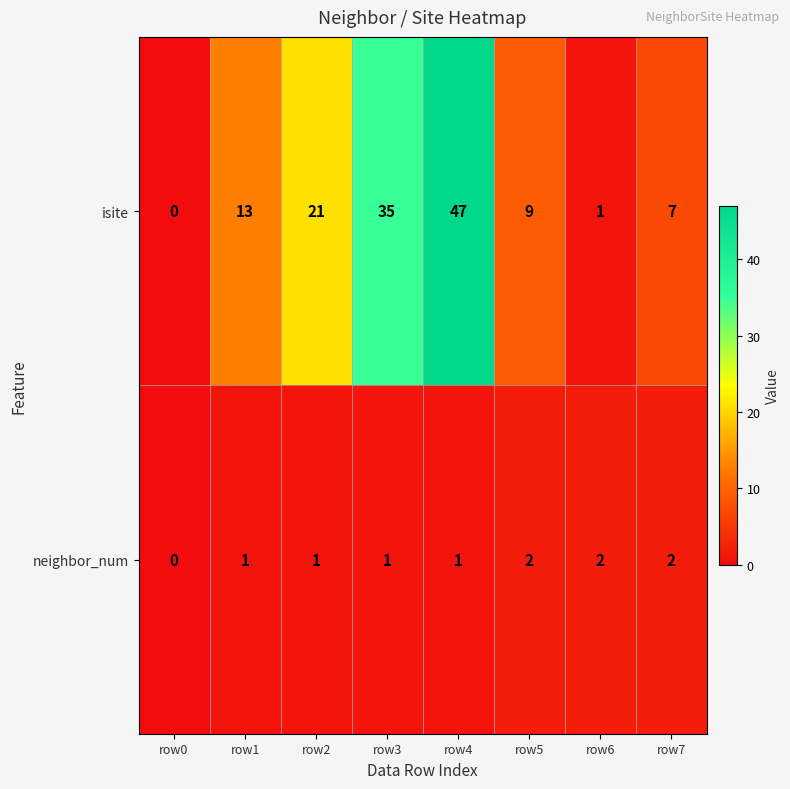

Between row0 and row4, which series saw the biggest shift?

isite